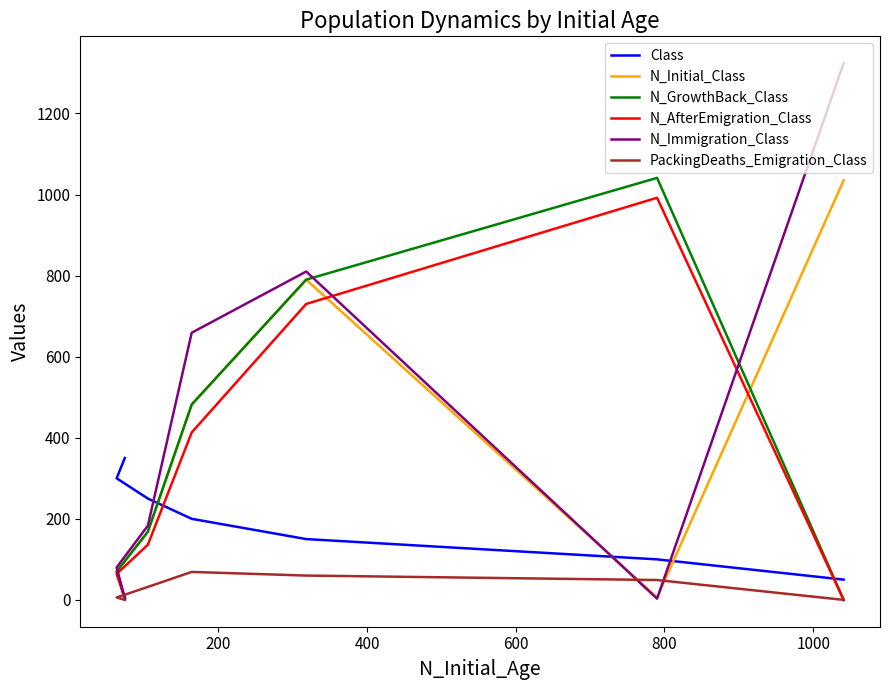

What is the sum of all N_GrowthBack_Class values?

2555